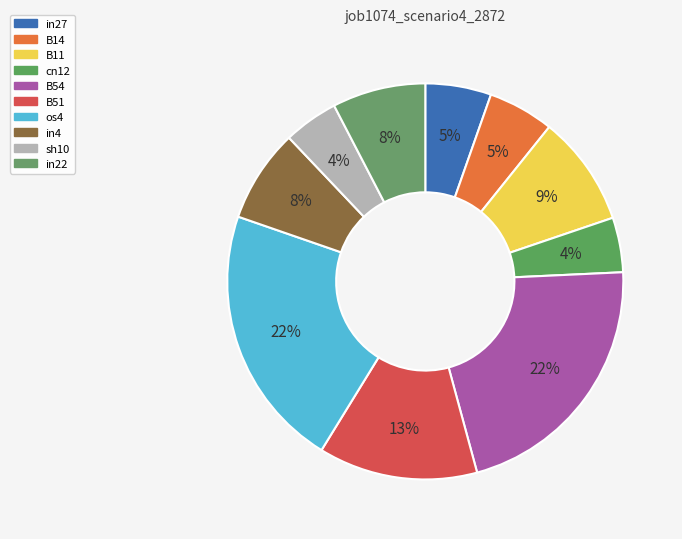

Is there a majority slice in this chart?

No